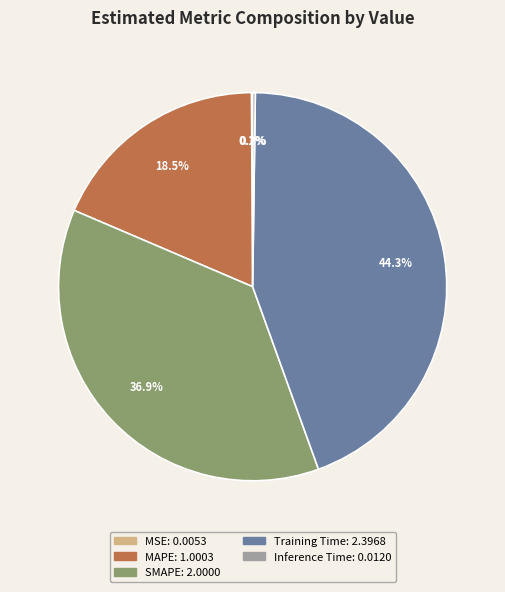

What is the largest slice in the pie chart?

Training Time